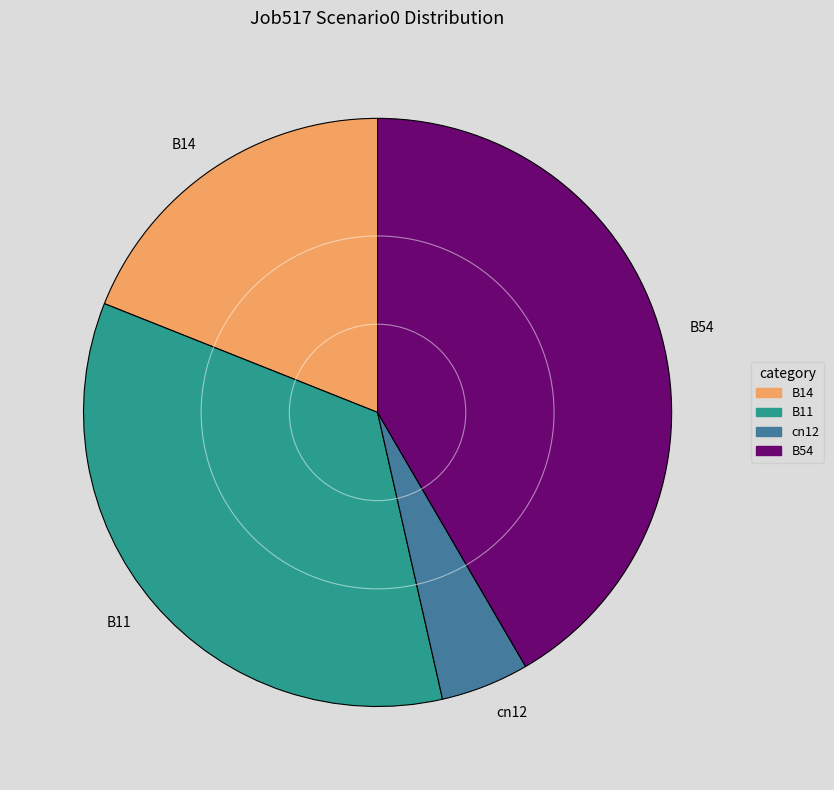

How many slices are in this pie chart?

4